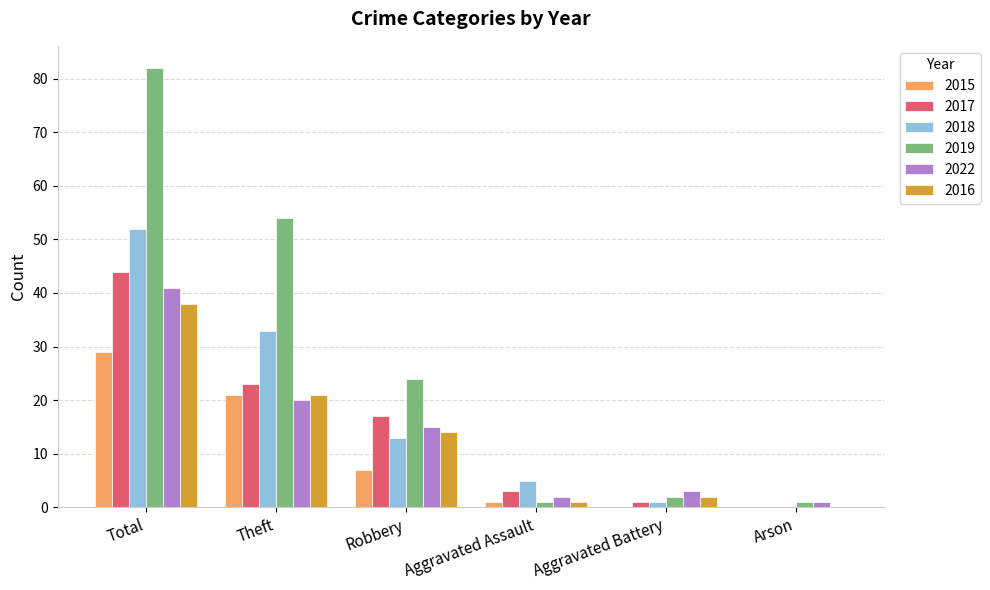

What is the spread (max minus min) of values at Robbery?

17